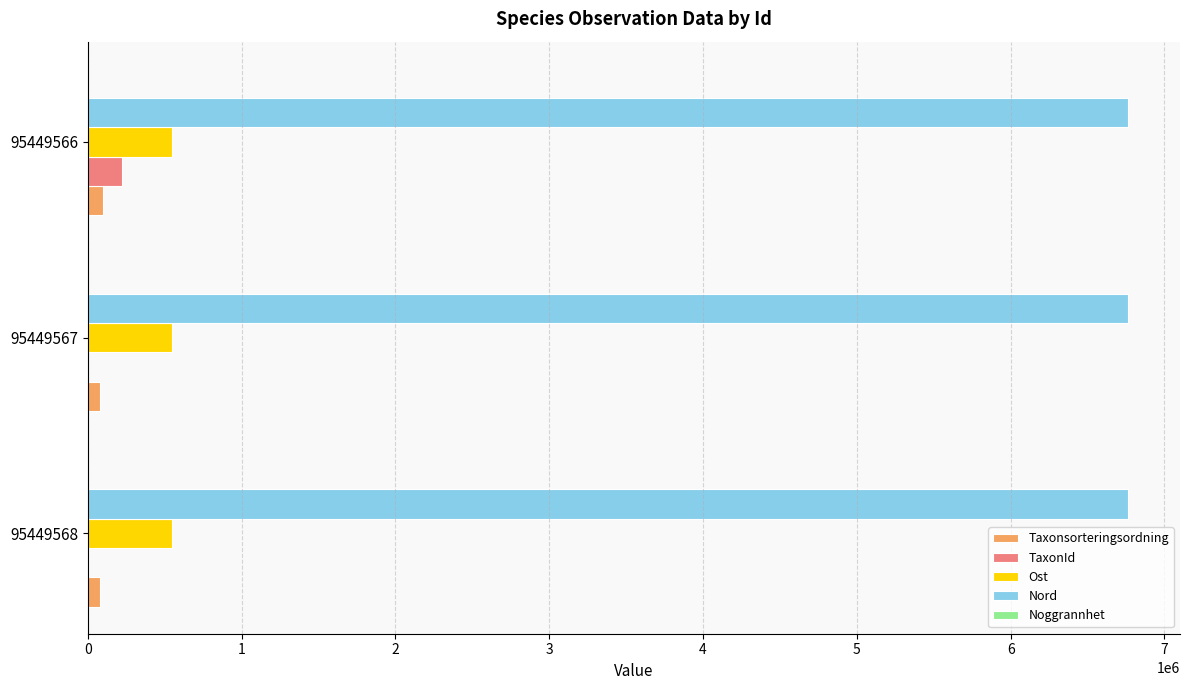

Which series has the largest total across all categories?

Nord